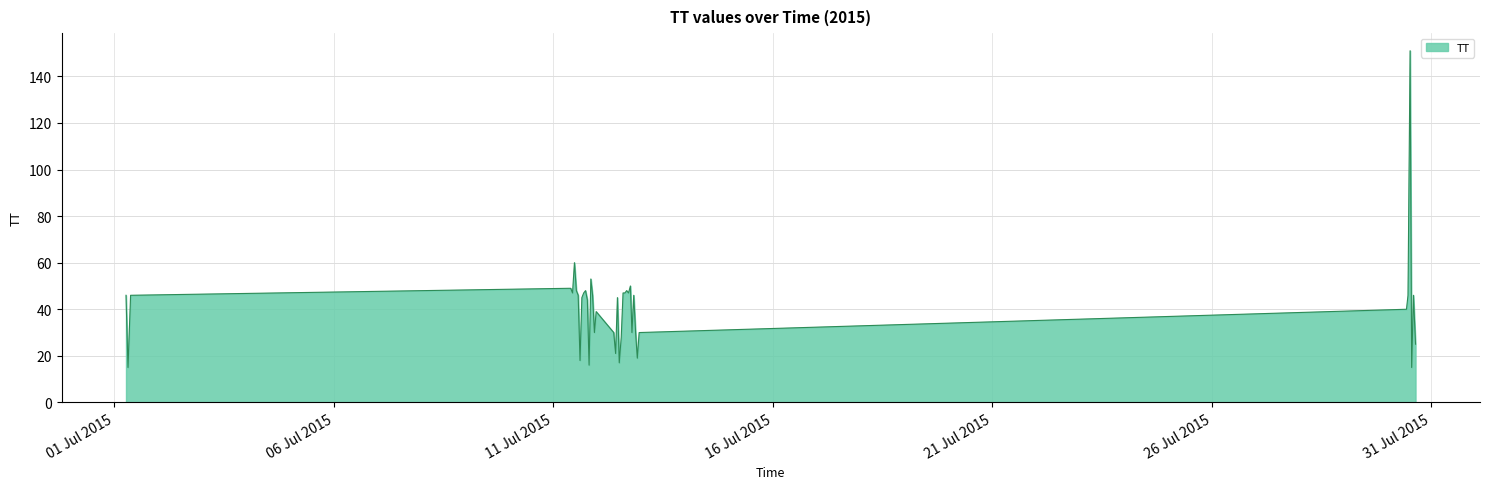

What is the difference between the maximum and minimum values?

136